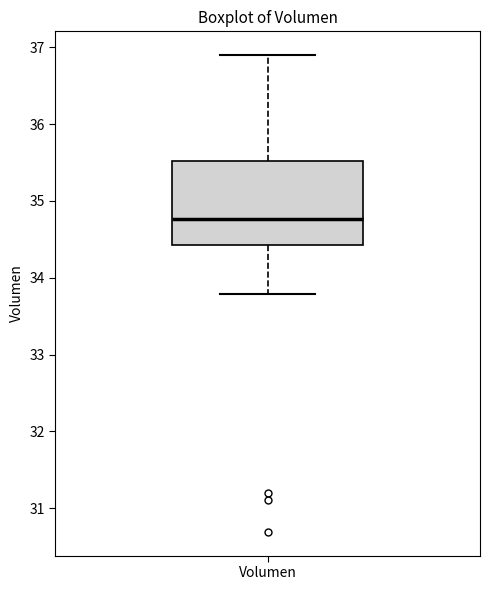

Where is the lower edge of the box for Volumen on the y-axis? The values are not printed on the chart, so give them approximately, as read against the axis.

34.4